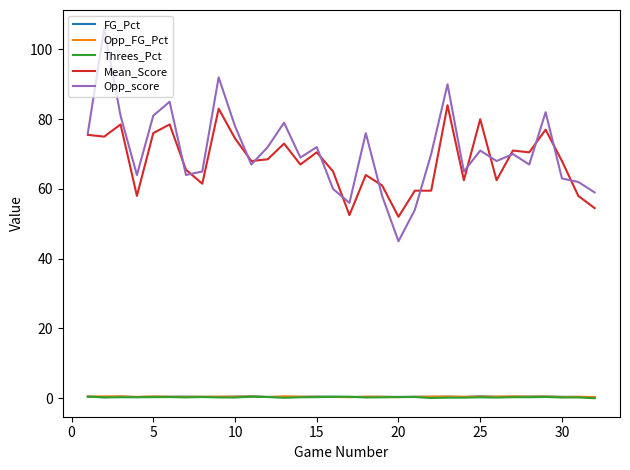

True or false: Threes_Pct and Opp_score intersect in this chart.

False